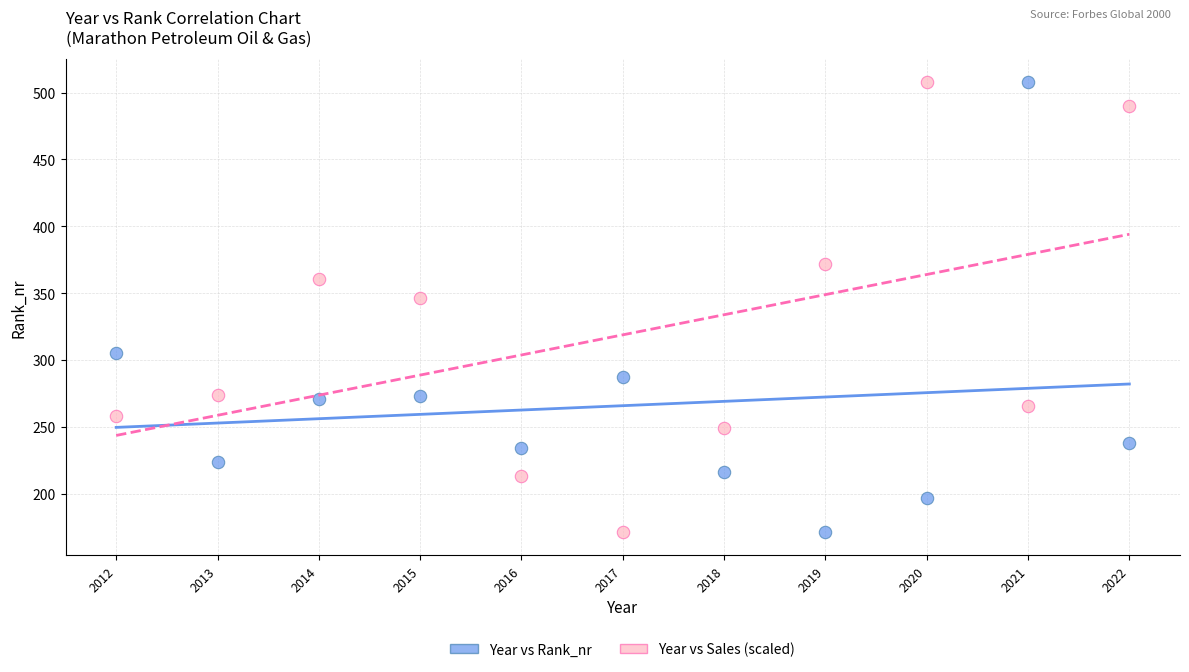

In the Year vs Rank_nr series, what Y value is closest to 339?

305.0